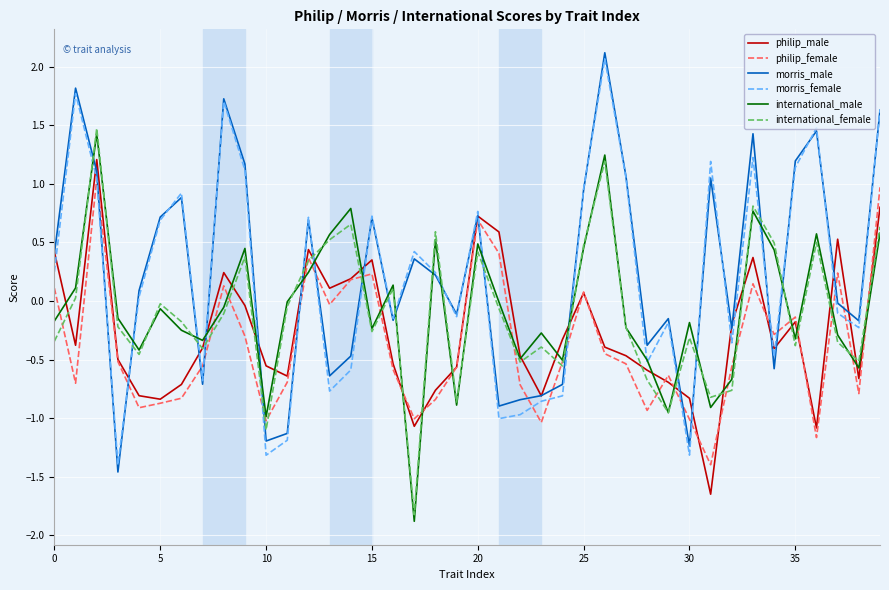

What is the maximum value shown in the chart?

2.1